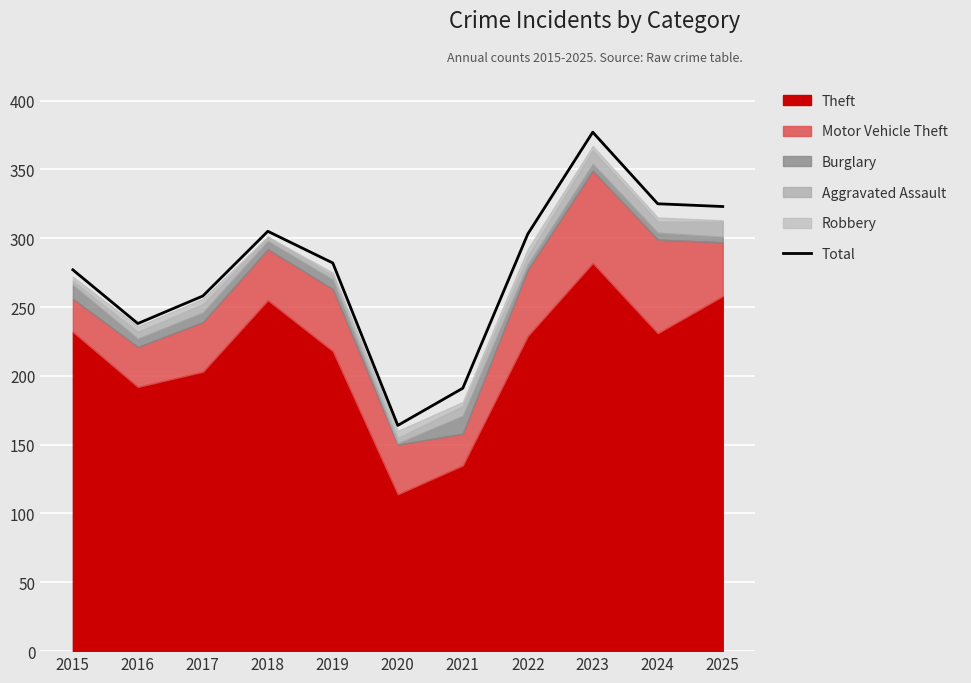

What is the value of the 3rd point from the left?

258